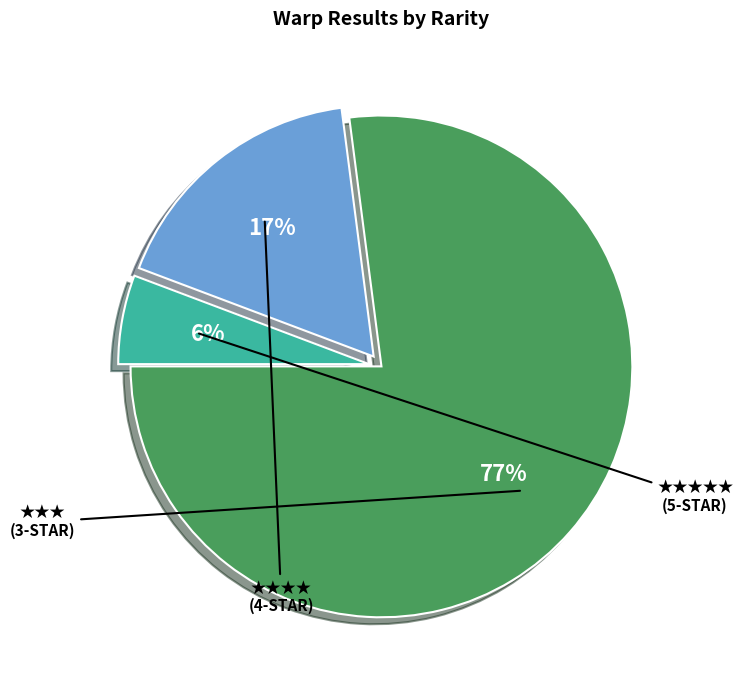

To the nearest percent, what is the average slice percentage?

33%